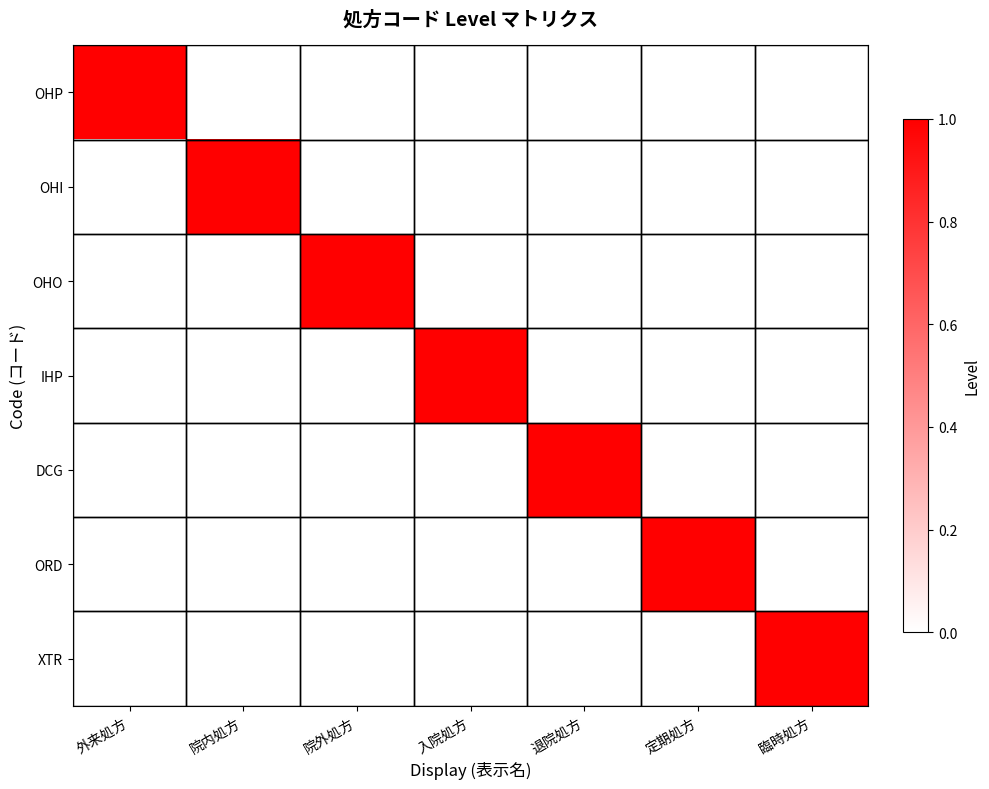

At how many categories does at least one series exceed 0?

7